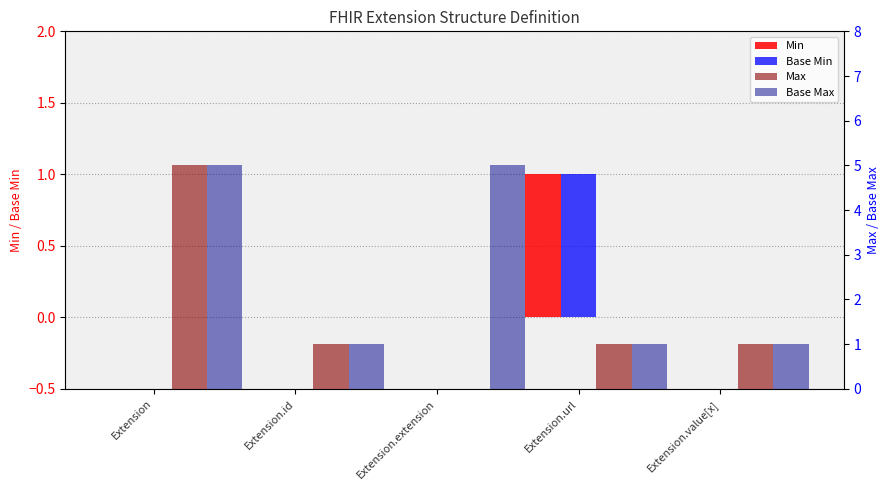

Reading left to right, extract all data points from this chart.

Min: 0	0	0	1	0
Base Min: 0	0	0	1	0
Max: 5	1	0	1	1
Base Max: 5	1	5	1	1